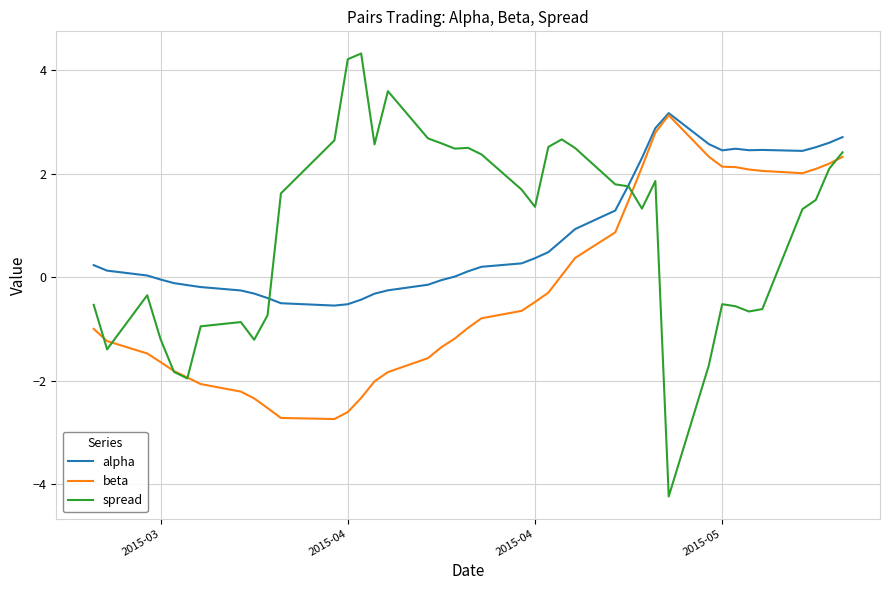

True or false: spread and alpha cross at least once.

True